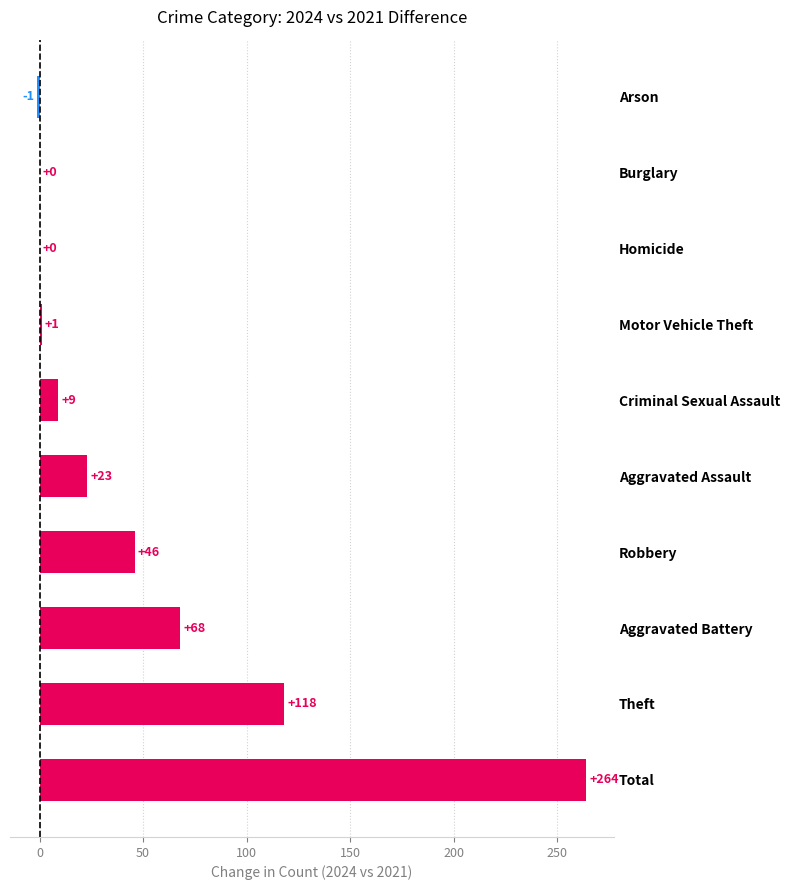

True or false: the data shows 118 at Theft.

True